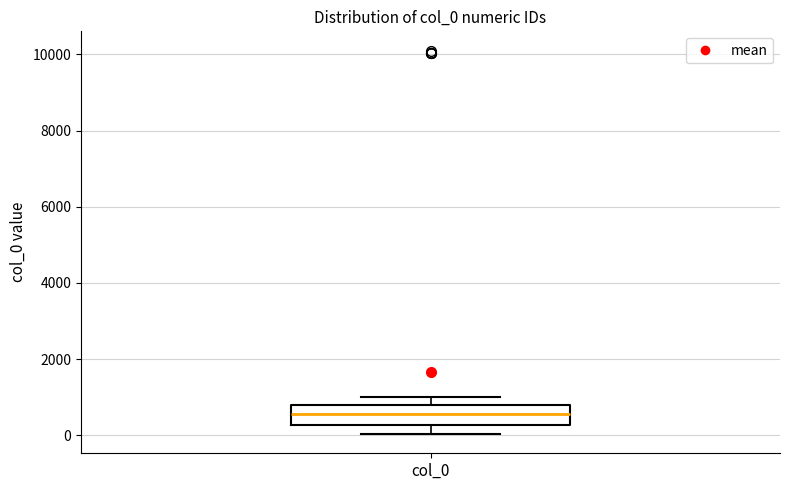

Read this box plot against the y-axis: the position of the median line, the range covered by the box, and the ends of both whiskers. The values are not printed on the chart, so give them approximately, as read against the axis.

median 600, box 200 to 800, whiskers 0 to 1000